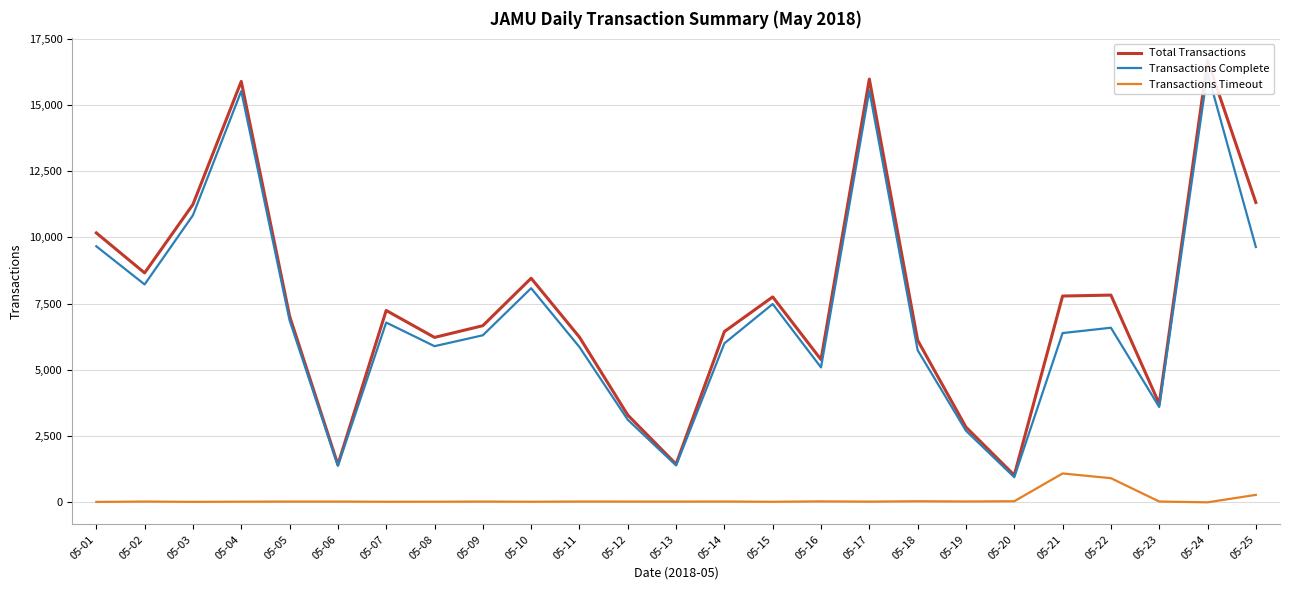

What are all the series names shown in the legend?

Total Transactions, Transactions Complete, Transactions Timeout